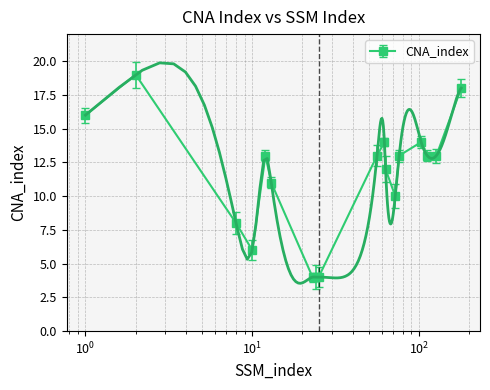

How many interior local valleys (lower than both neighbors) does the data have?

2